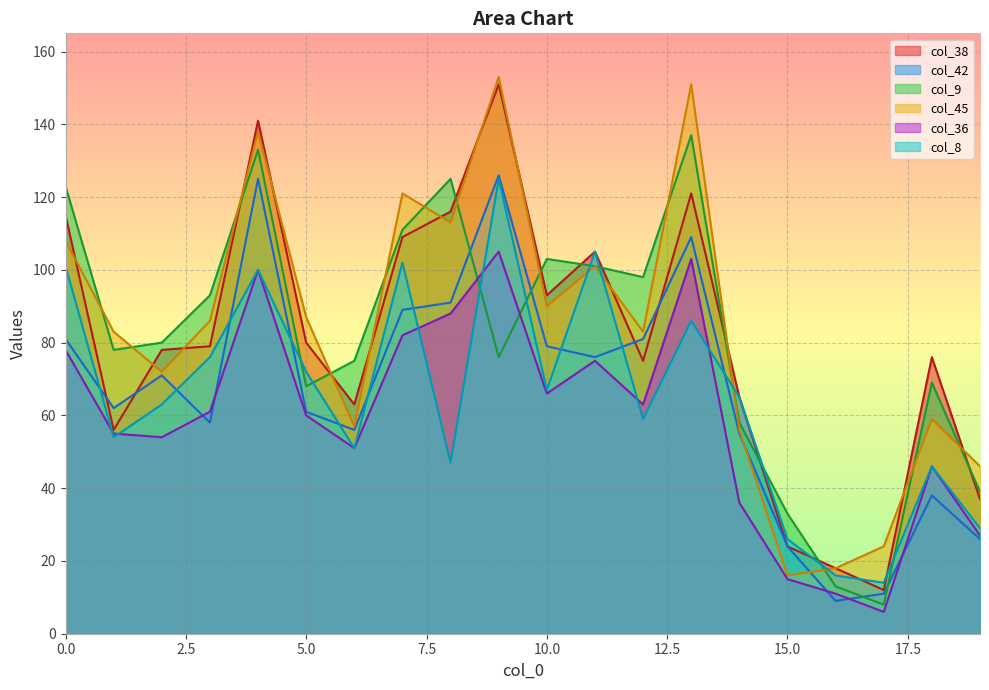

What is the value of the col_45 point at the 9th from the left?

113